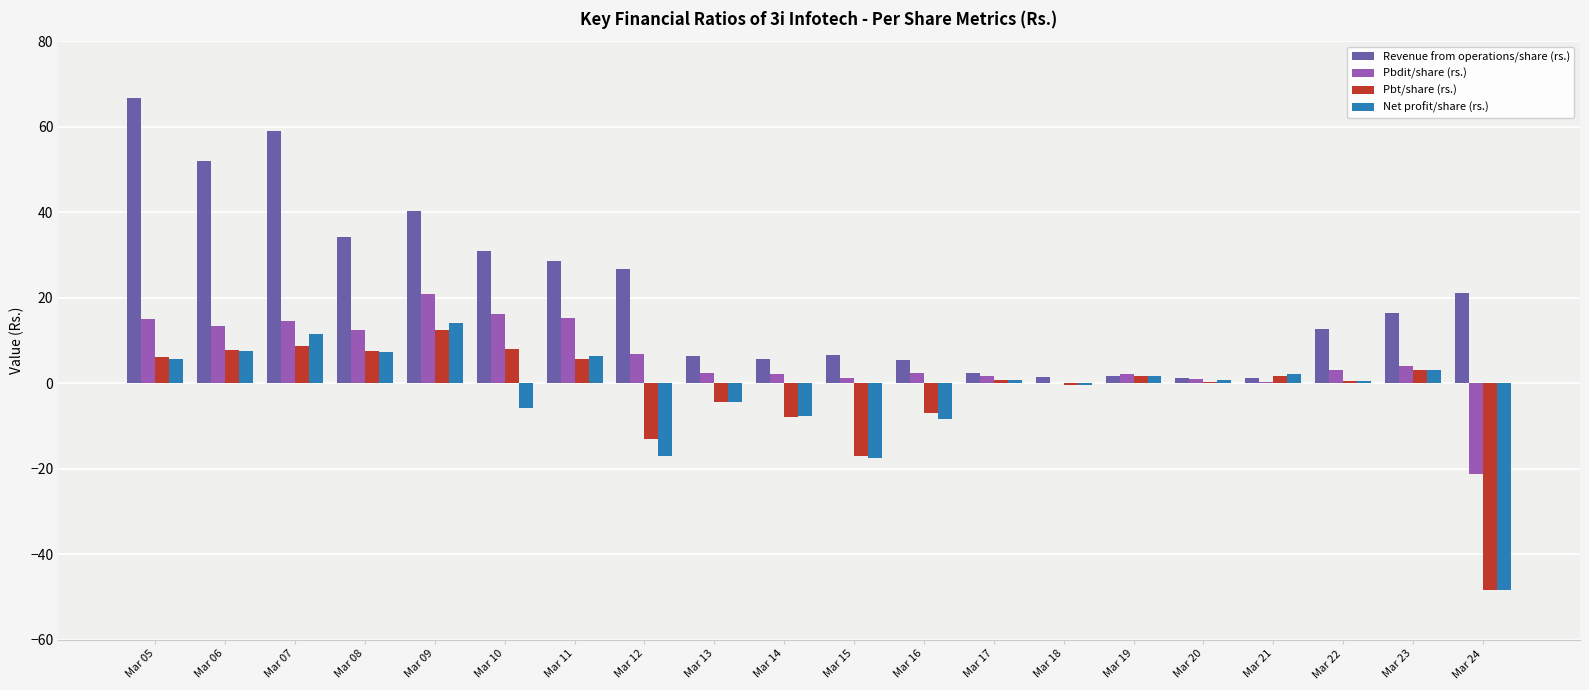

What is the sum of the Revenue from operations/share (rs.) values at Mar 21 and Mar 09?

41.6